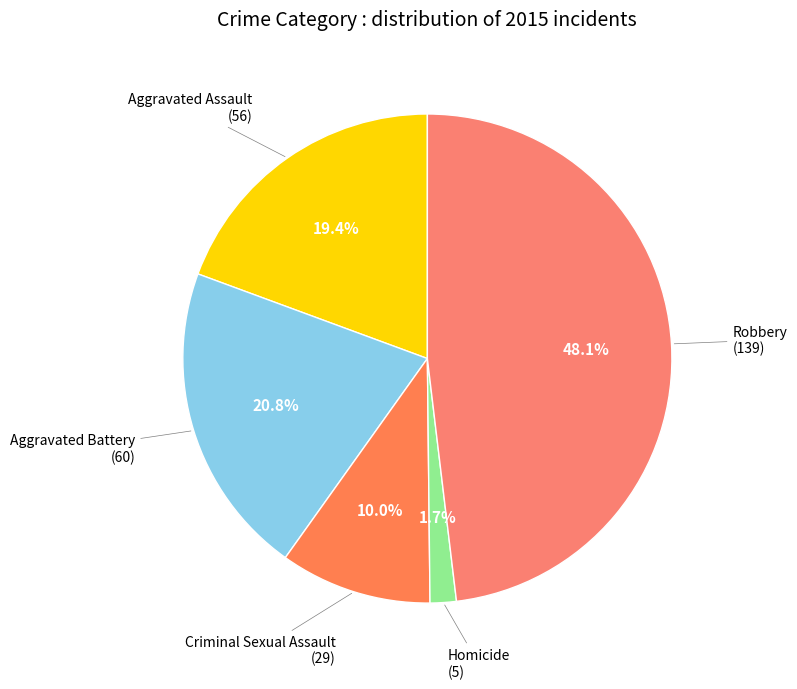

Does Aggravated Assault account for over 50% of the chart?

No